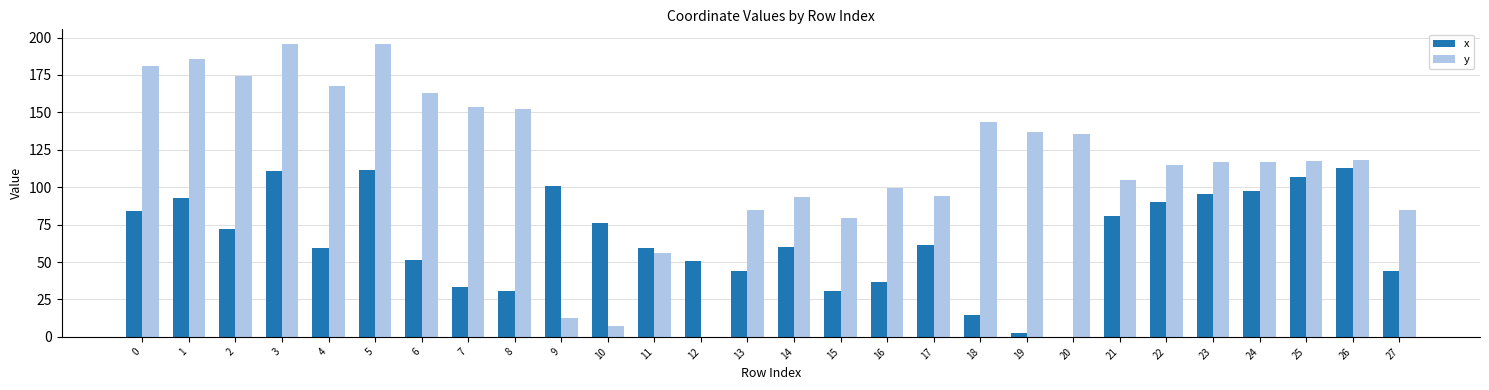

What is the sum of the x values at 3 and 13?

154.8